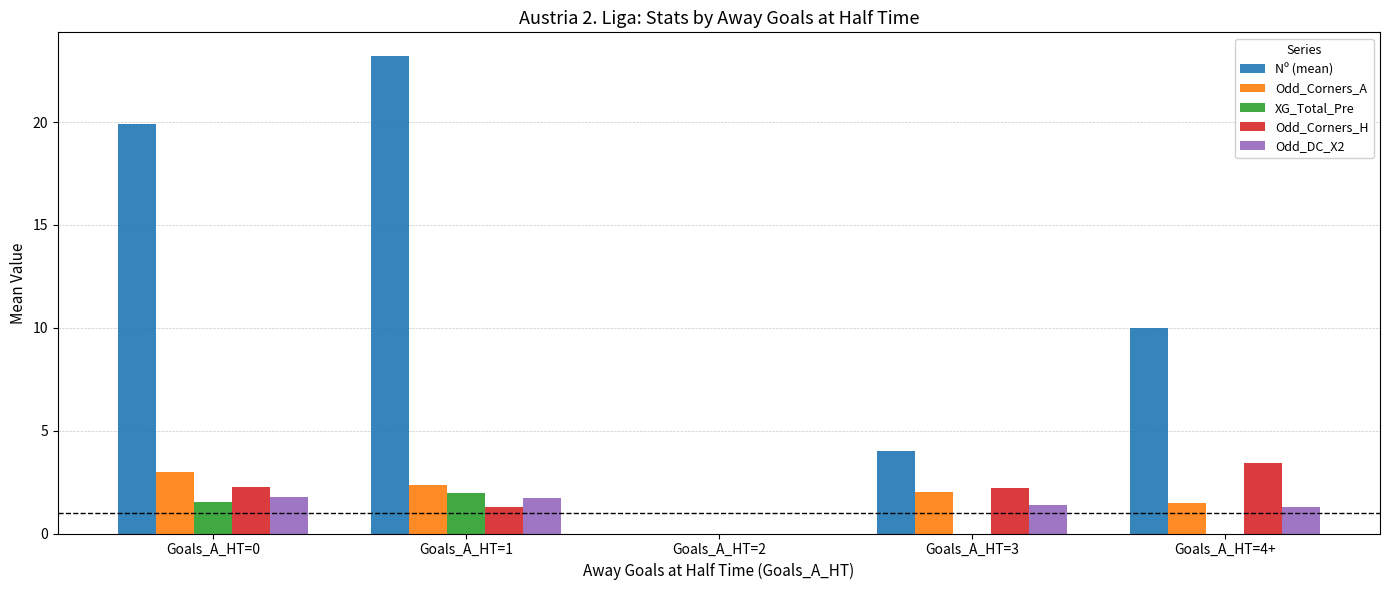

Which label corresponds to the largest value in the chart?

Goals_A_HT=1